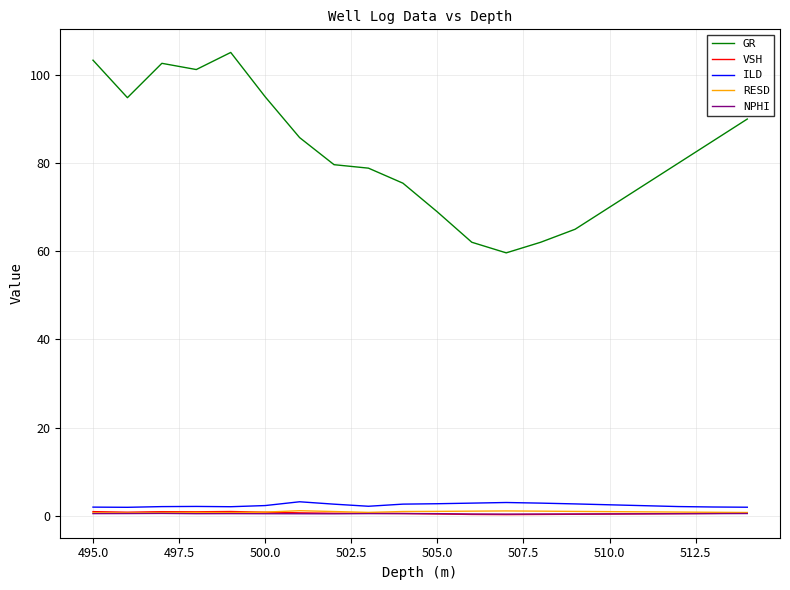

Does the chart have visible grid lines?

Yes